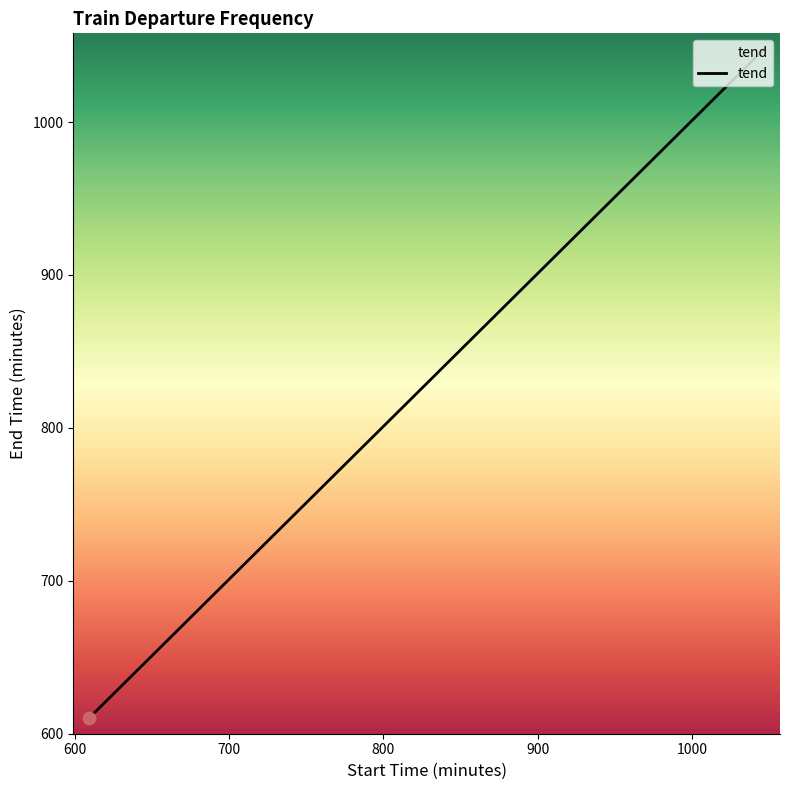

What is the smallest value displayed?

610